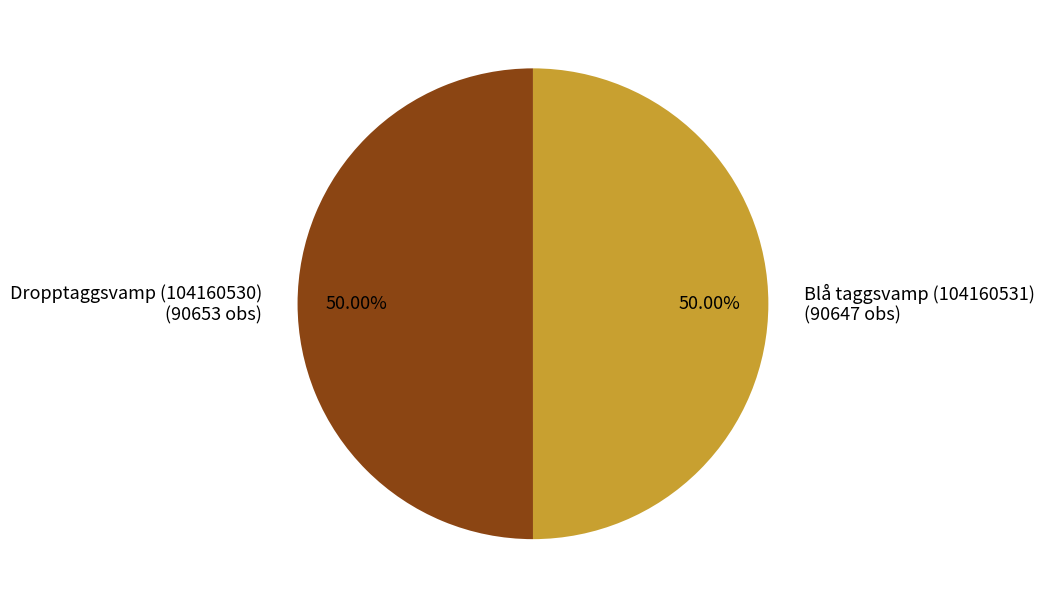

True or false: Blå taggsvamp (104160531) accounts for 50% of the total.

True